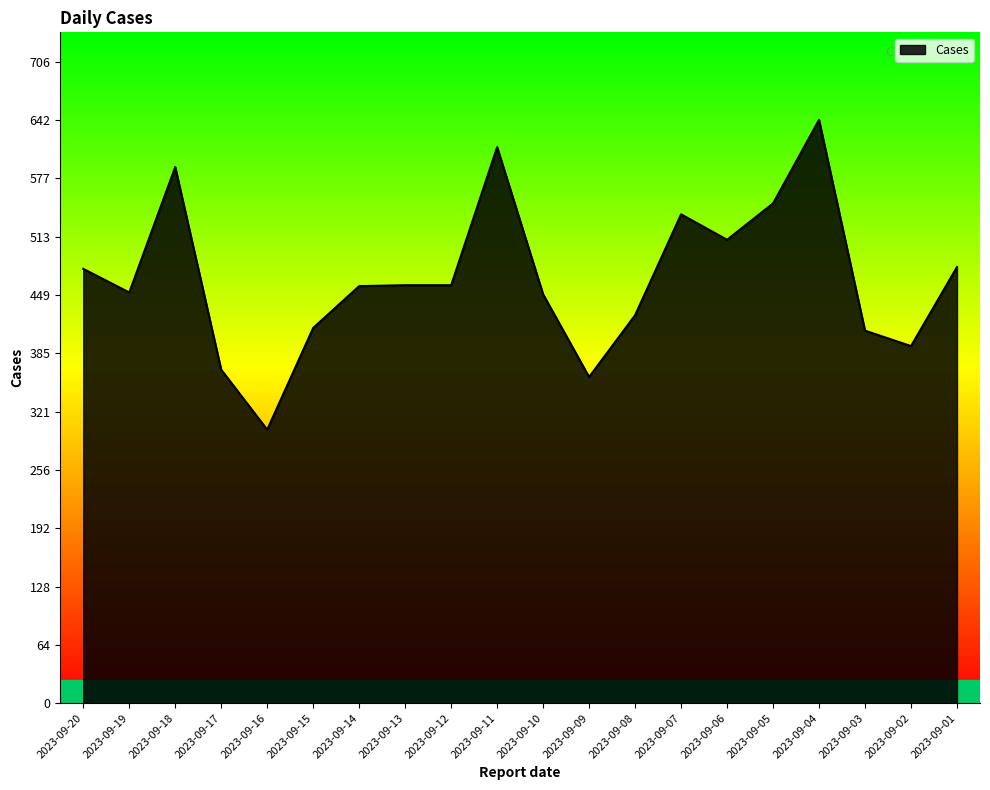

How many lines are shown in the chart?

1